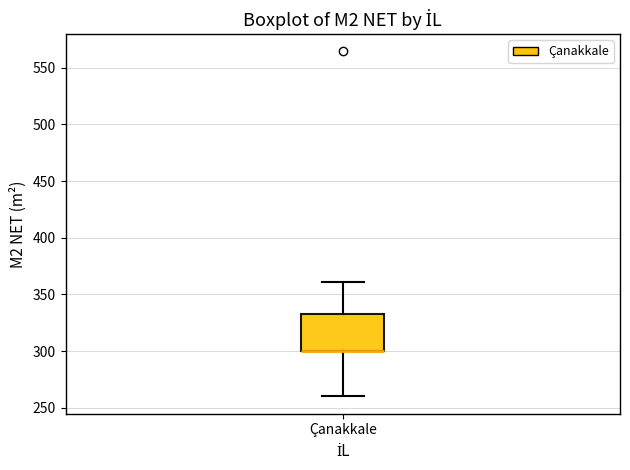

Read this box plot against the y-axis: the position of the median line, the range covered by the box, and the ends of both whiskers. The values are not printed on the chart, so give them approximately, as read against the axis.

median 300 (drawn on the box's lower edge), box 300 to 335, whiskers 260 to 360